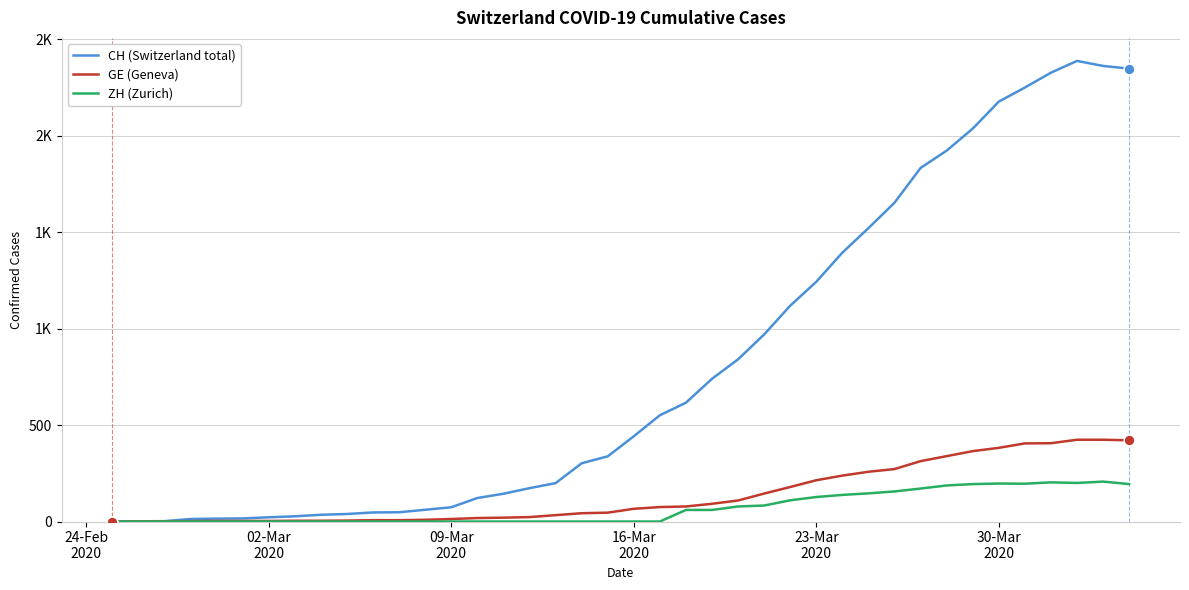

What are all the series names shown in the legend?

CH (Switzerland total), GE (Geneva), ZH (Zurich)